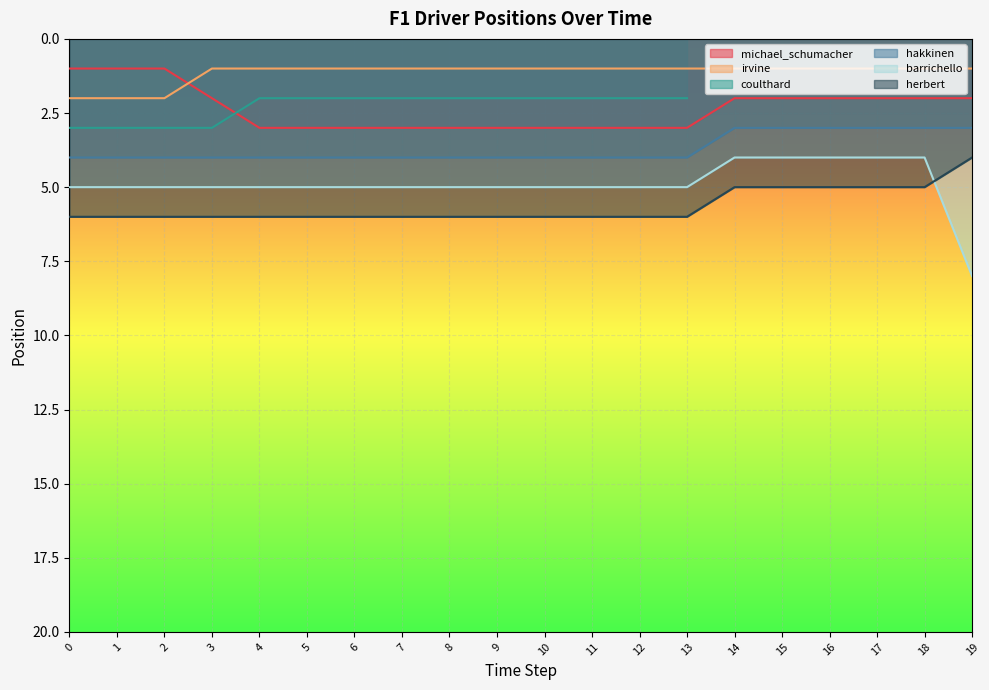

Which has a higher value, 10 or 13?

10